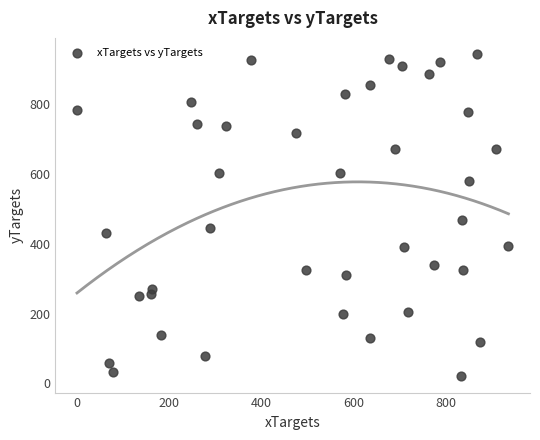

What is the range of Y values (max minus min)?

924.1